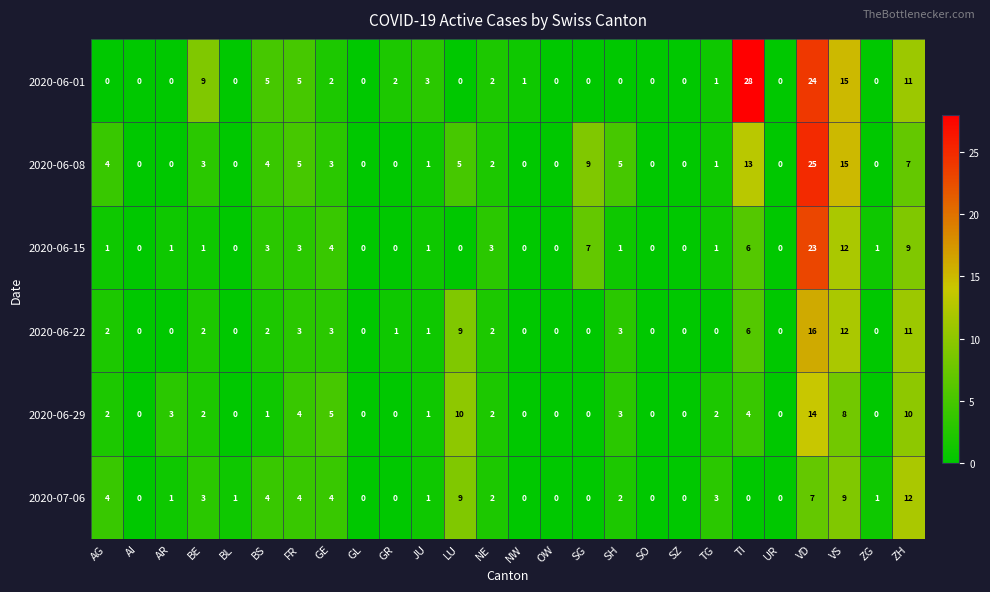

At how many categories does at least one series exceed 18?

2